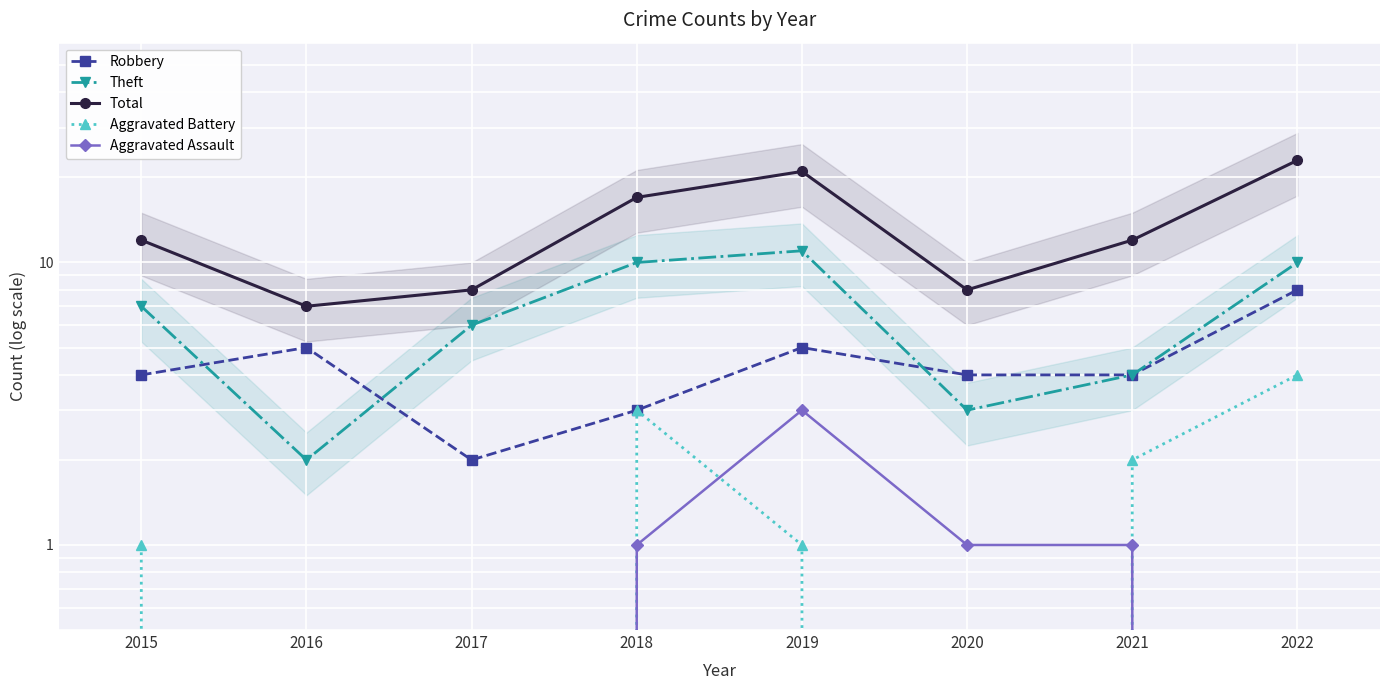

True or false: Total has more than 2 interior local peaks.

False